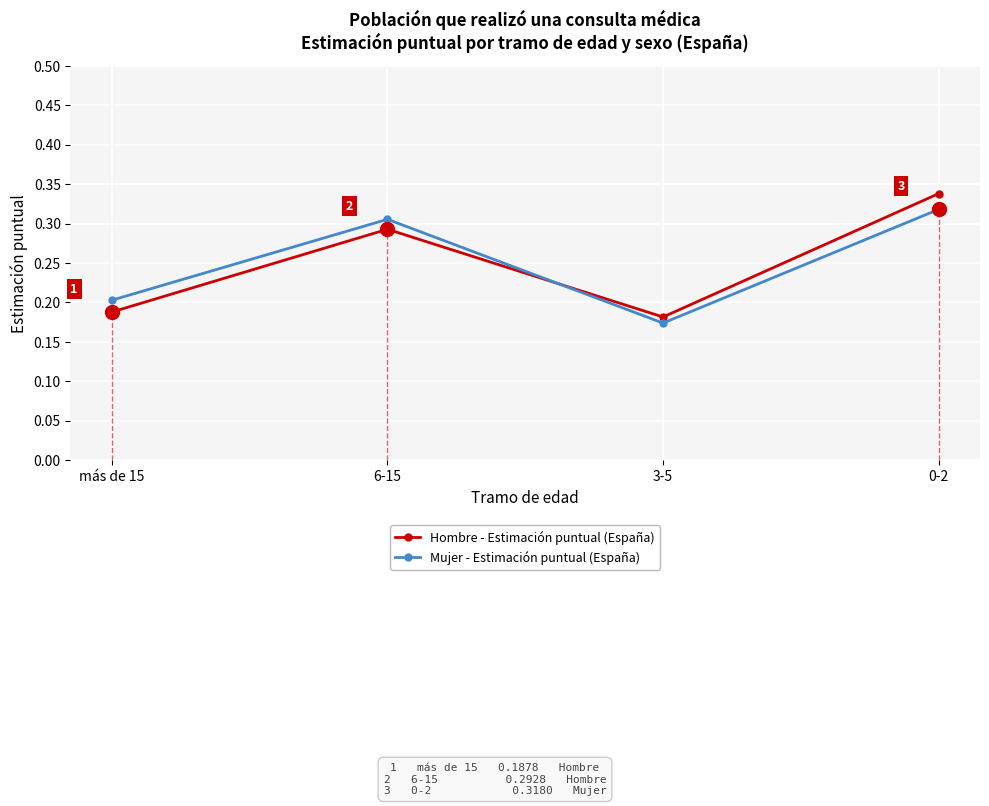

Which has a higher value, 3-5 or 6-15?

6-15